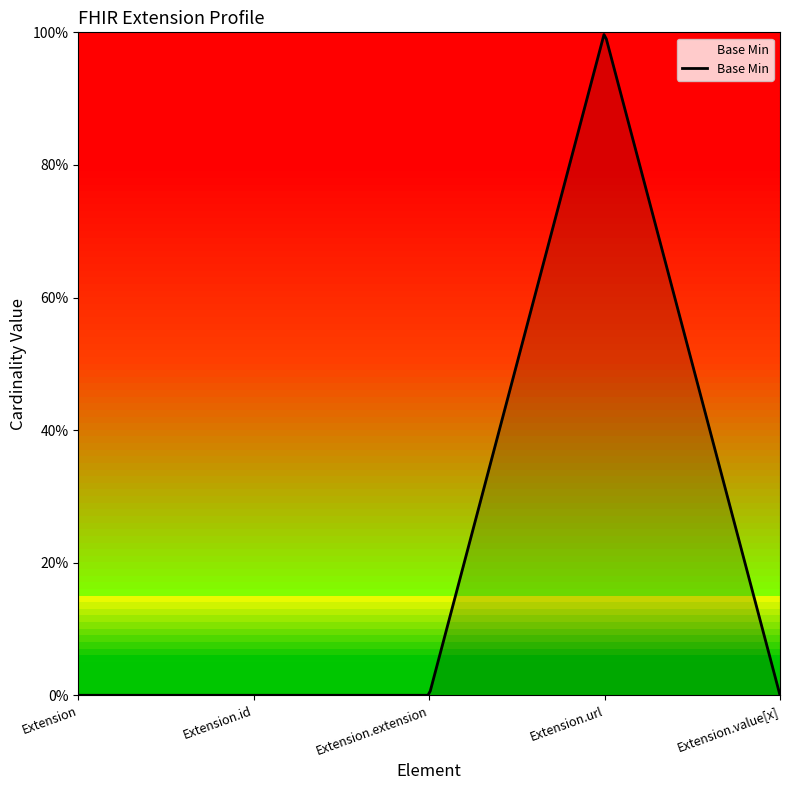

At which category does the data reach its first local peak?

Extension.url